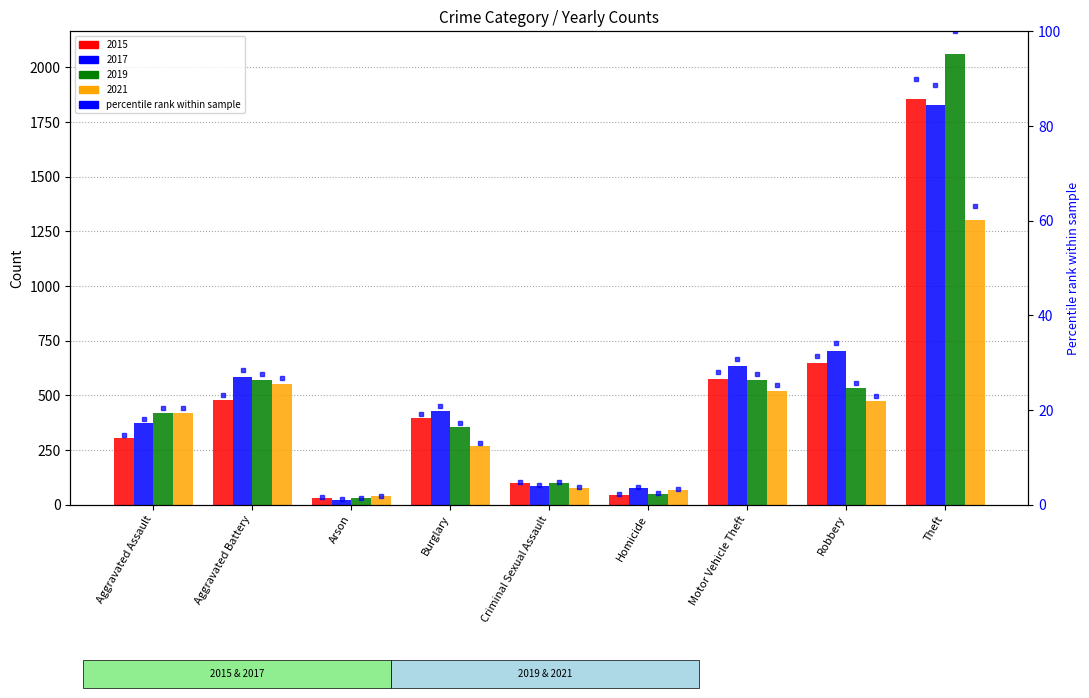

List the labels in order of value, smallest first.

Arson, Homicide, Criminal Sexual Assault, Aggravated Assault, Burglary, Aggravated Battery, Motor Vehicle Theft, Robbery, Theft